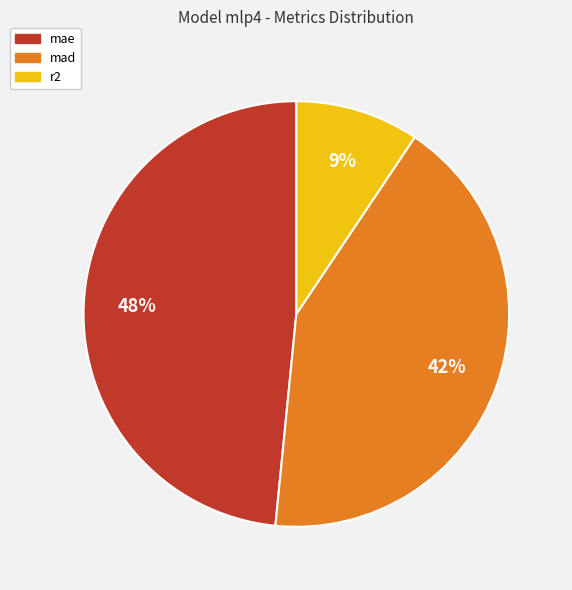

How many slices are in this pie chart?

3